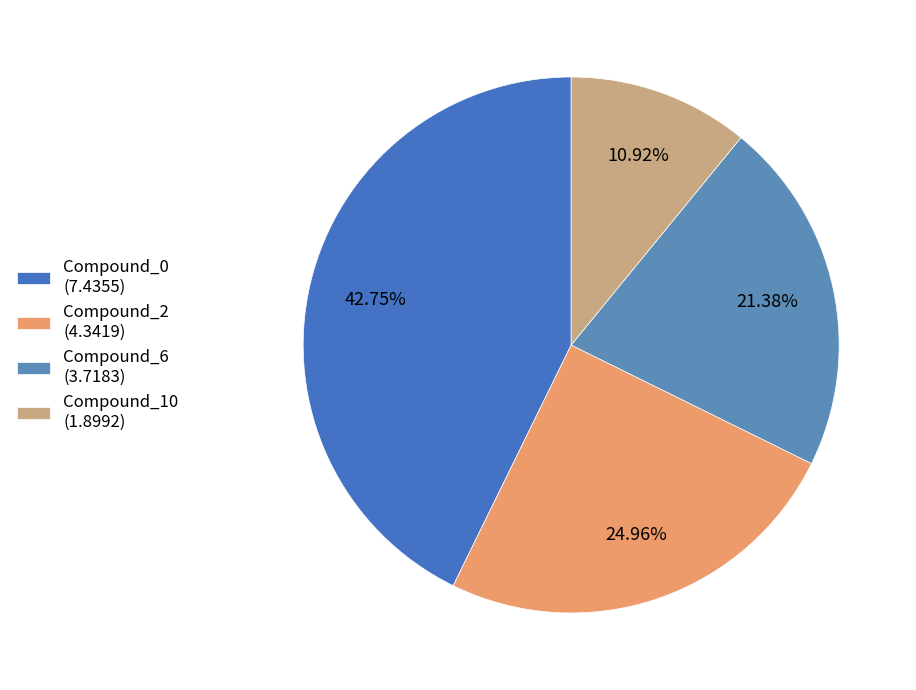

The Compound_6 slice represents 7% of the pie. True or false?

False